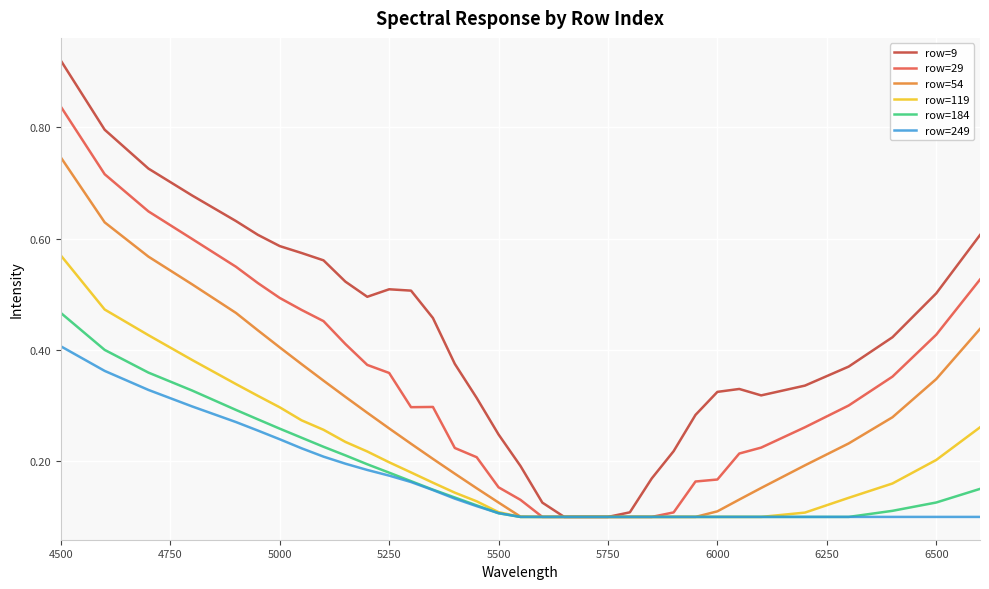

Rank the series by their maximum value, from lowest to highest.

row=249, row=184, row=119, row=54, row=29, row=9